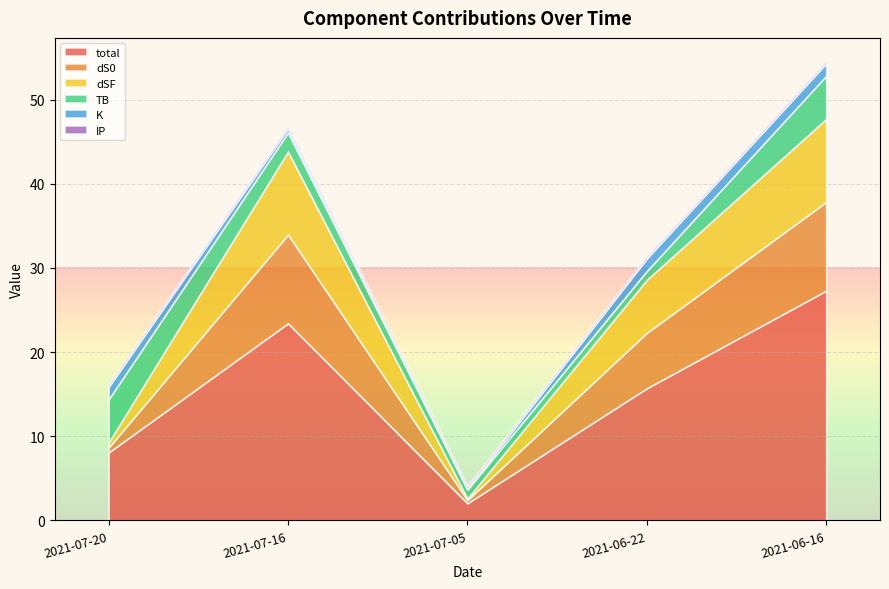

What is the sum of all TB values?

14.6